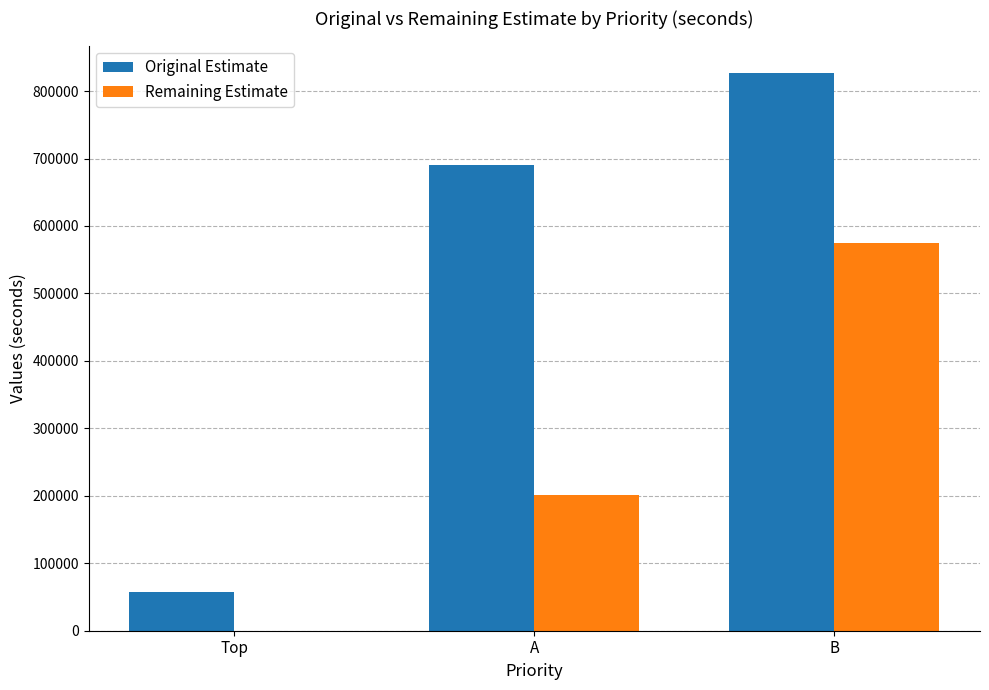

At which label is Original Estimate closest to 441900?

A